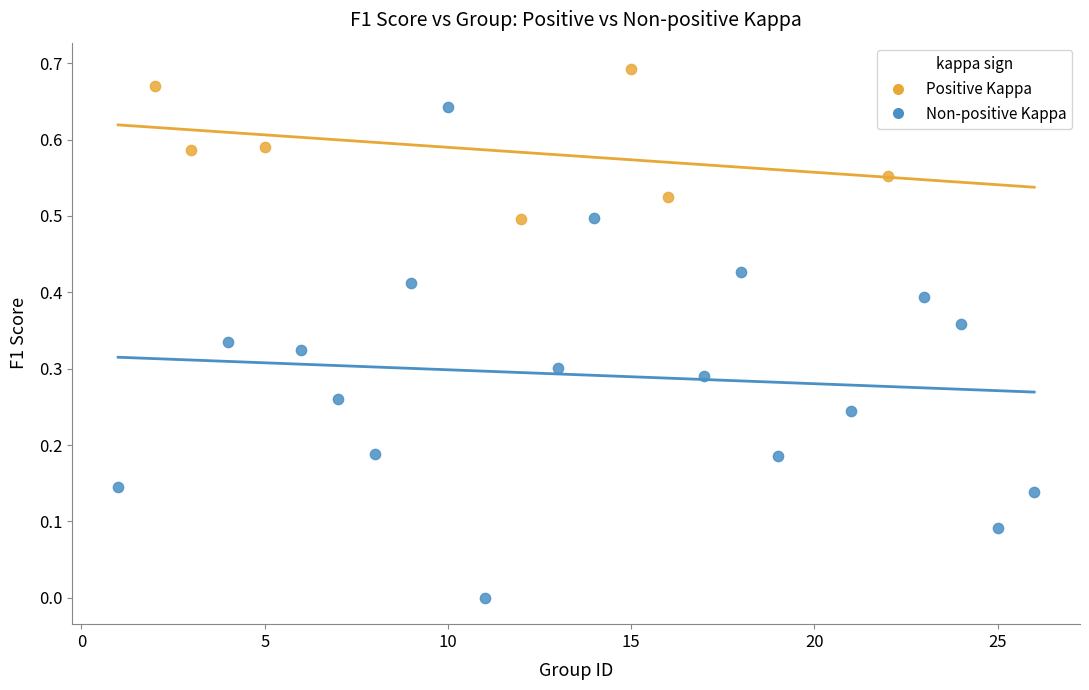

What are all the series names shown in the legend?

Positive Kappa, Non-positive Kappa